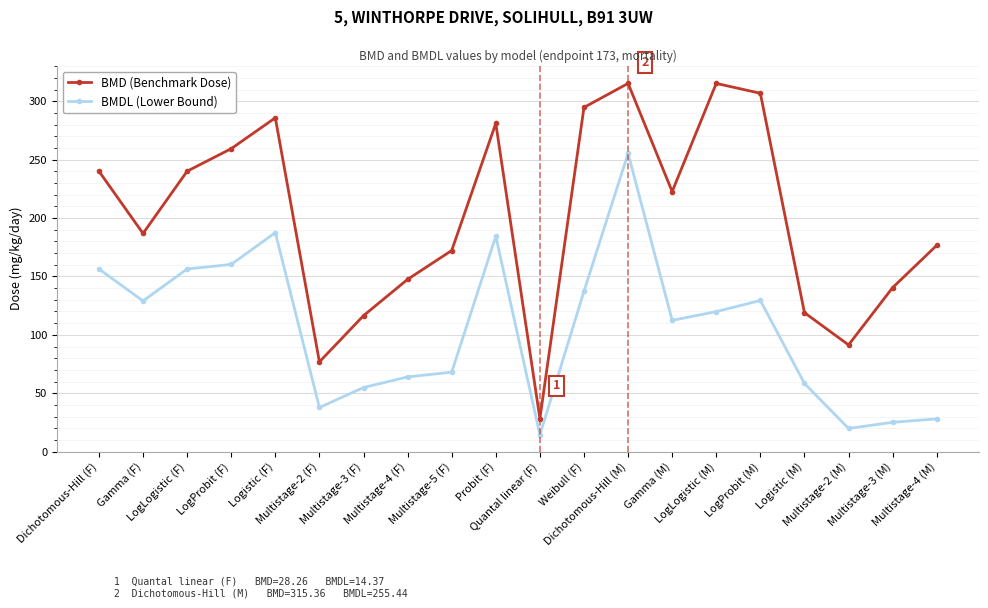

How many data points does each series have?

20